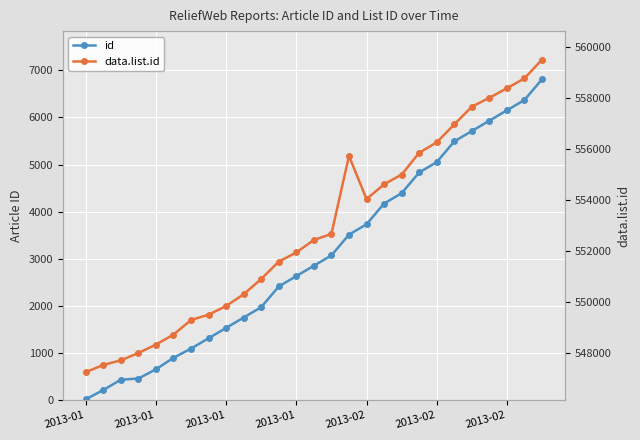

What is the highest value of the id series?

6812